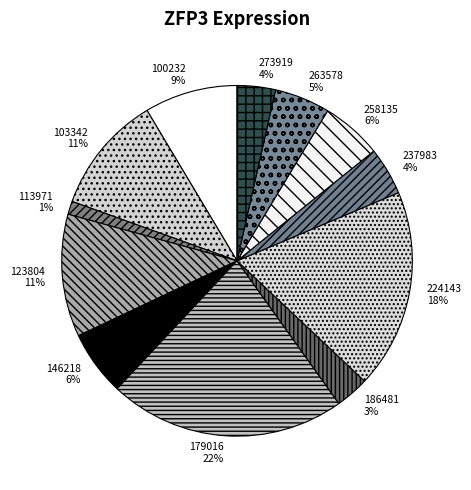

What percentage is the 179016 slice, to the nearest percent?

22%